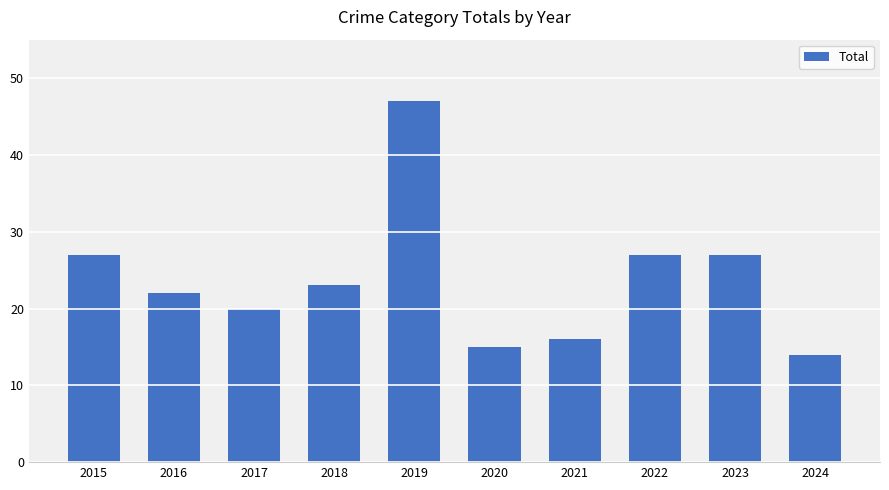

What is the change in value from 2015 to 2017?

-7